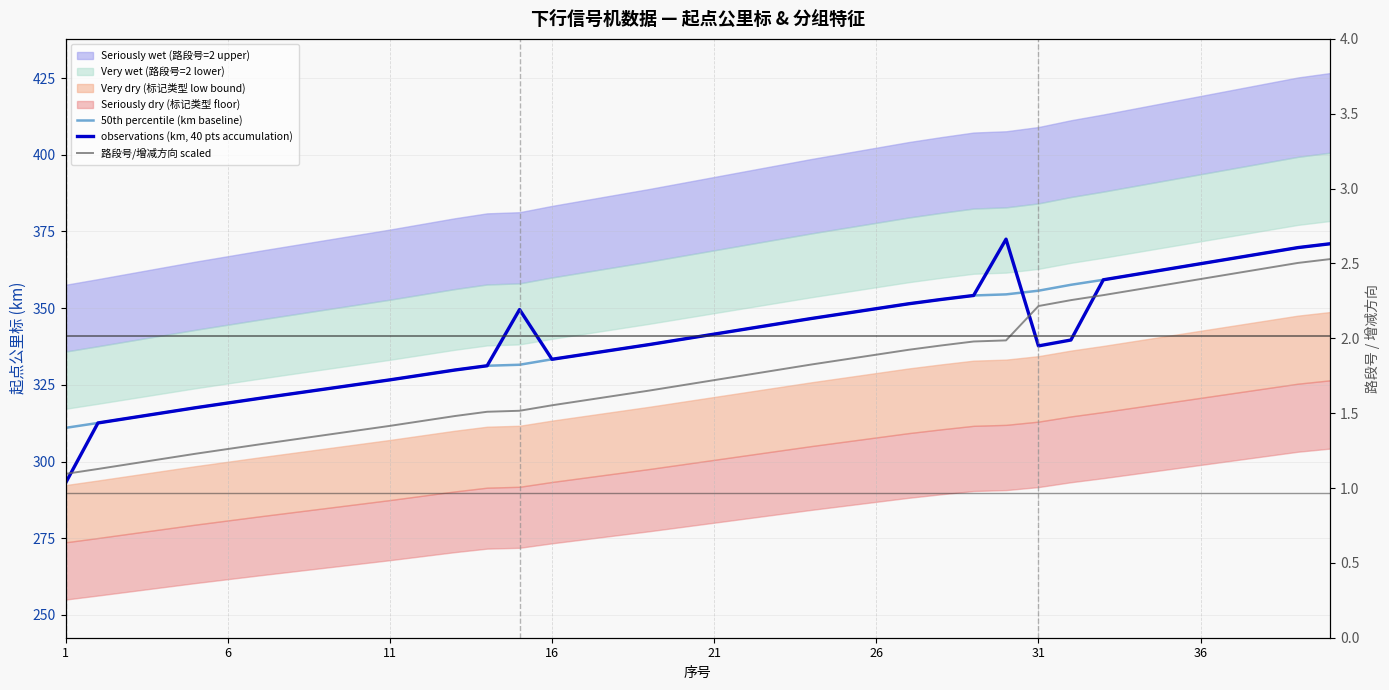

How many values in the observations (km, 40 pts accumulation) series exceed 339?

21